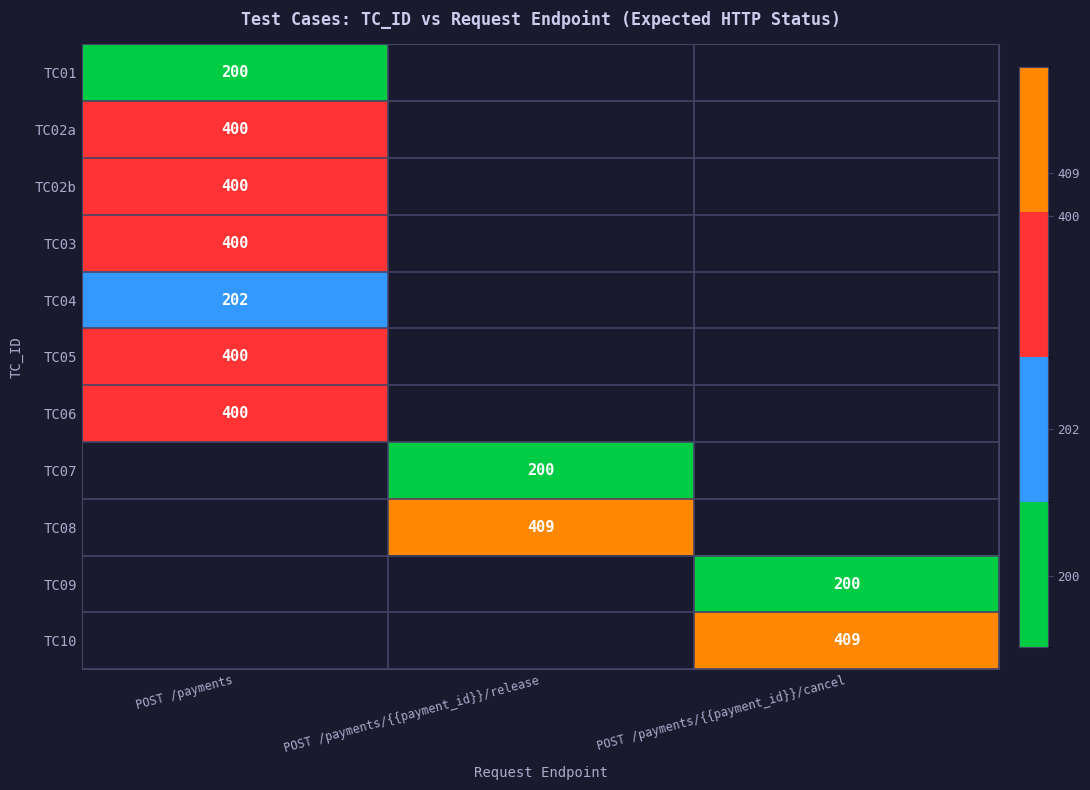

The value of TC06 at POST /payments is 400. True or false?

True